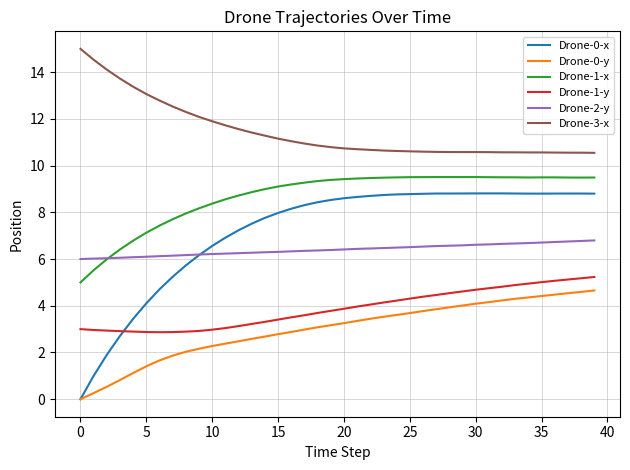

True or false: Drone-2-y and Drone-3-x intersect in this chart.

False